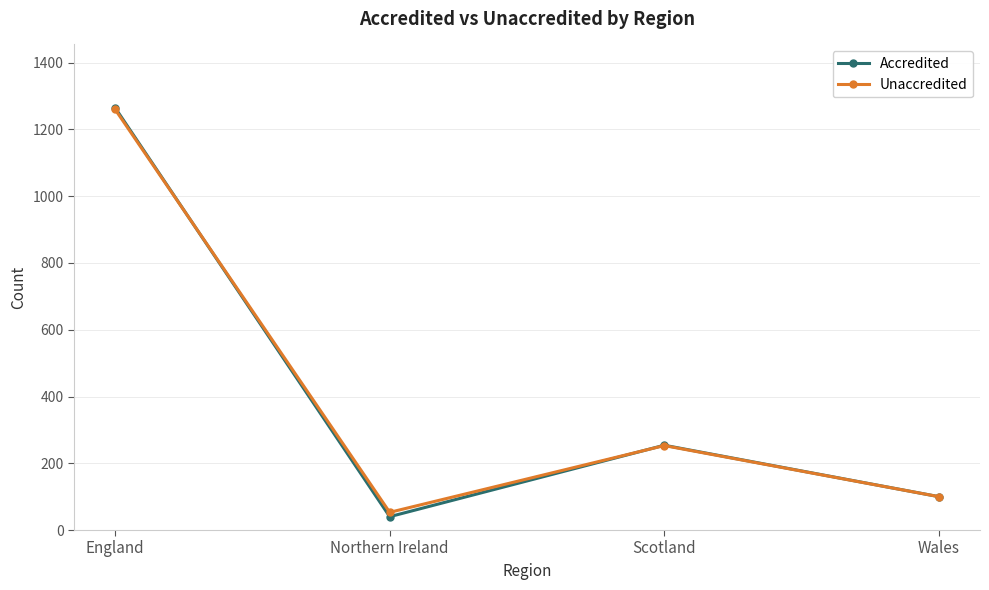

Which label corresponds to the smallest value in the chart?

Northern Ireland